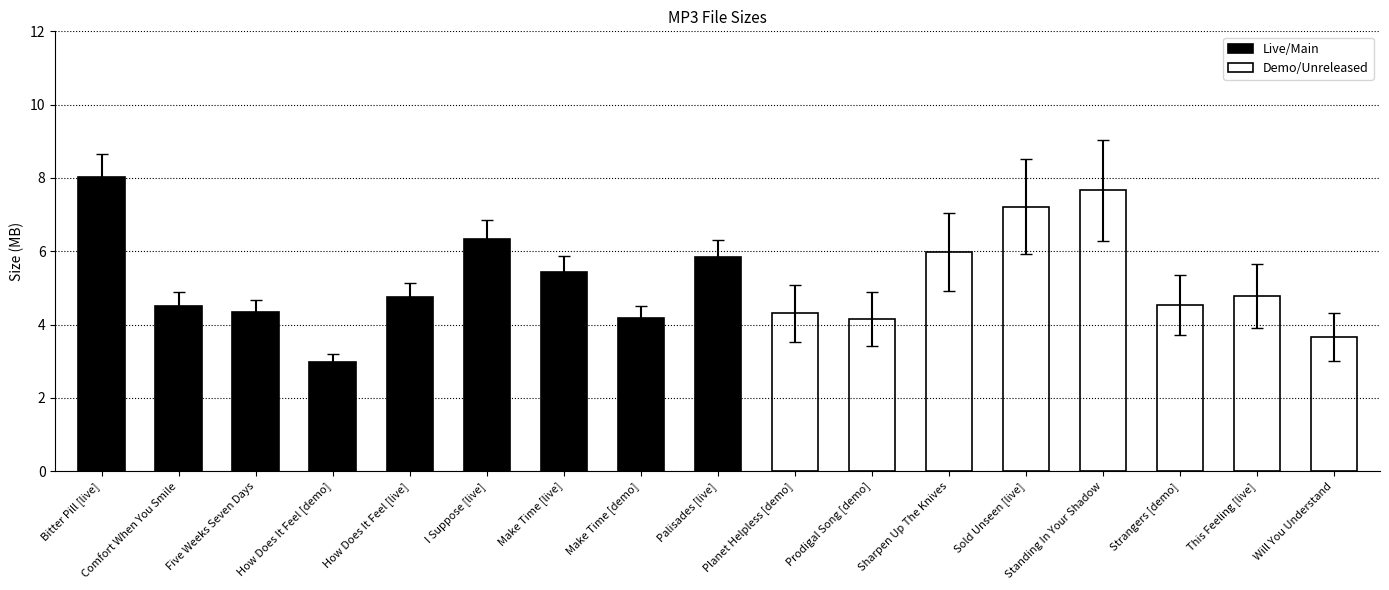

The chart shows a value of 7.3 at Comfort When You Smile. True or false?

False